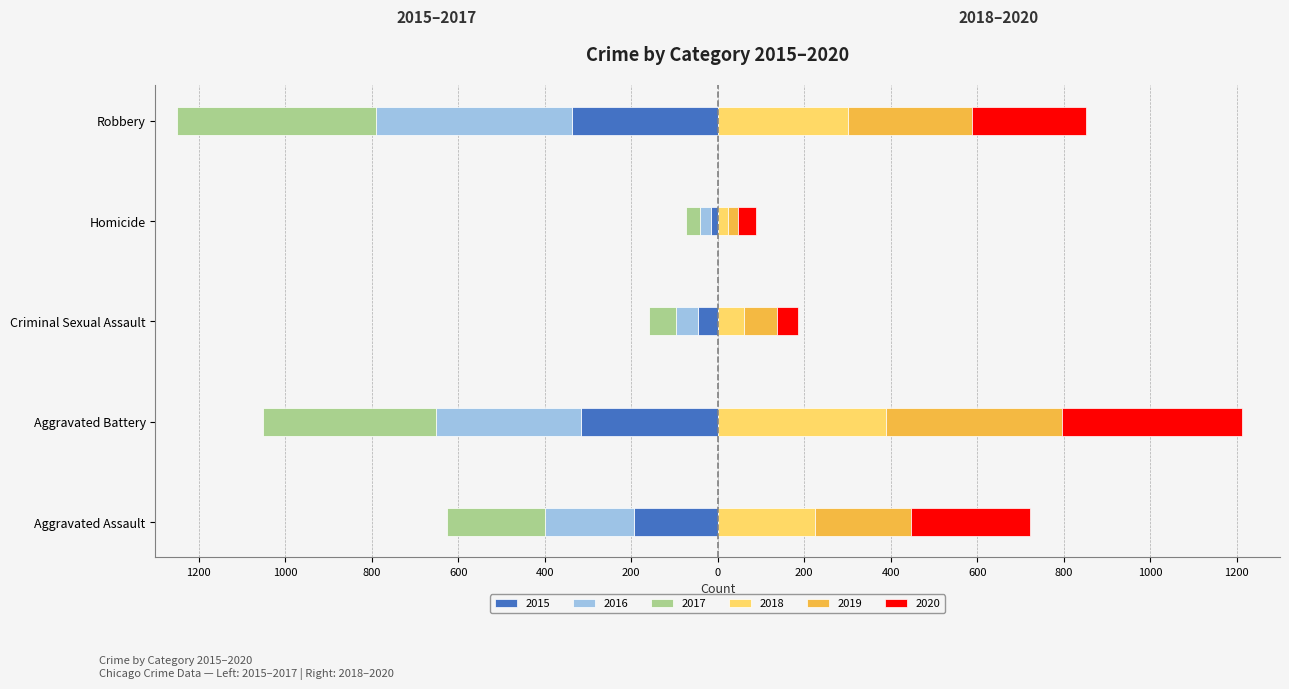

Reading right to left, transcribe all the data shown in this chart.

2015: -337	-15	-46	-316	-194
2016: -454	-26	-50	-336	-206
2017: -460	-33	-62	-400	-225
2018: 301	25	60	389	225
2019: 287	22	77	407	223
2020: 263	41	48	416	273